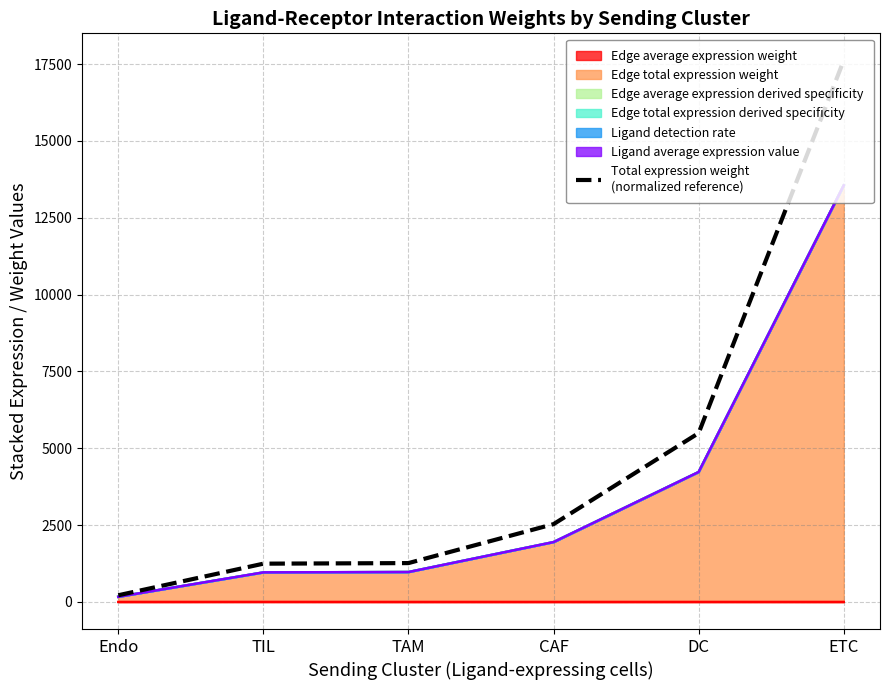

What is the change in value from Endo to CAF?

+2314.4